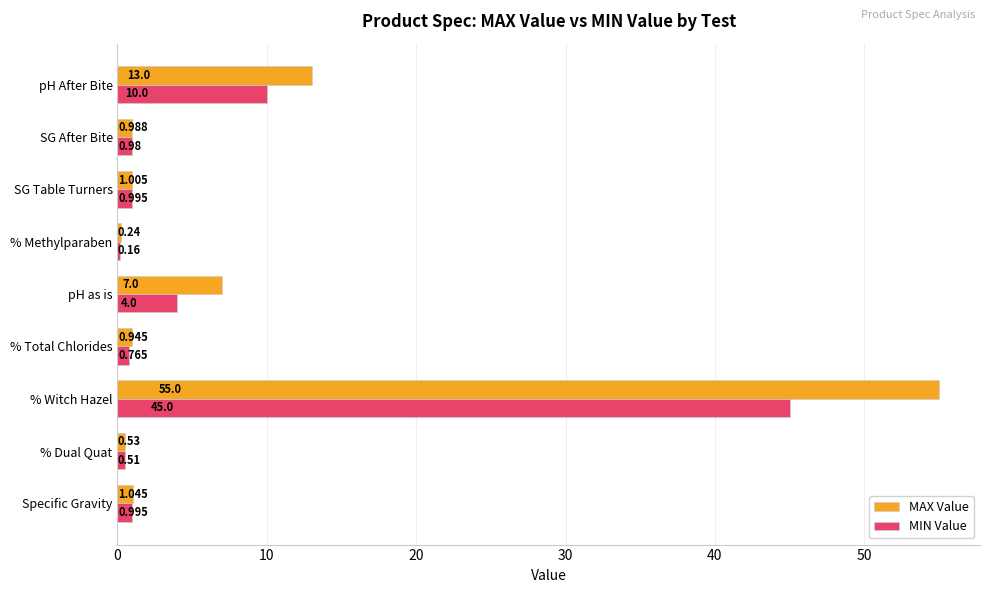

Which series has the largest total across all categories?

MAX Value